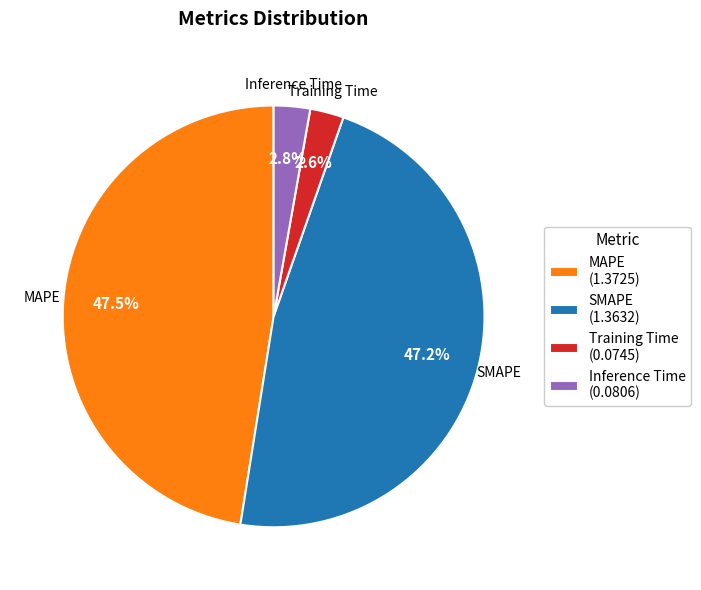

Is there a majority slice in this chart?

No